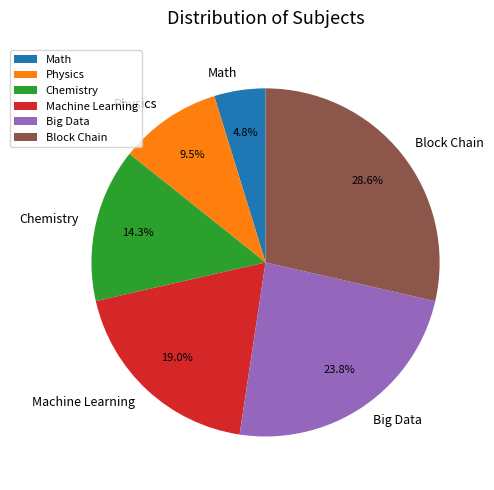

To the nearest percent, what portion does Block Chain represent?

29%